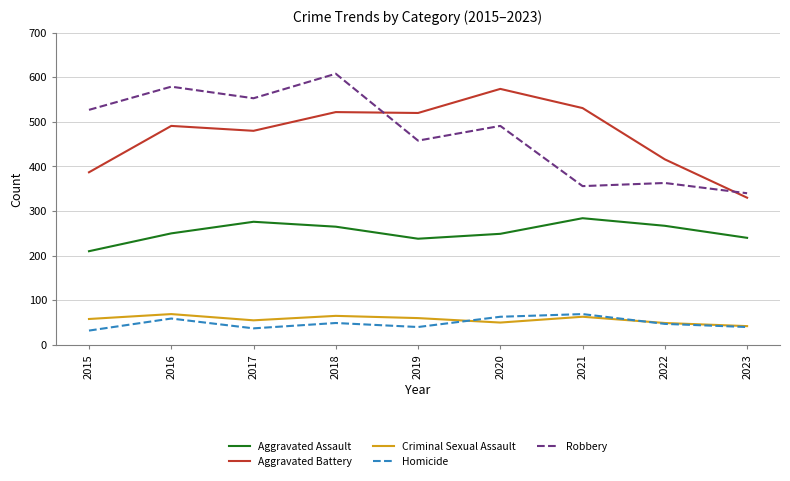

How many interior local peaks does the Criminal Sexual Assault series have?

3